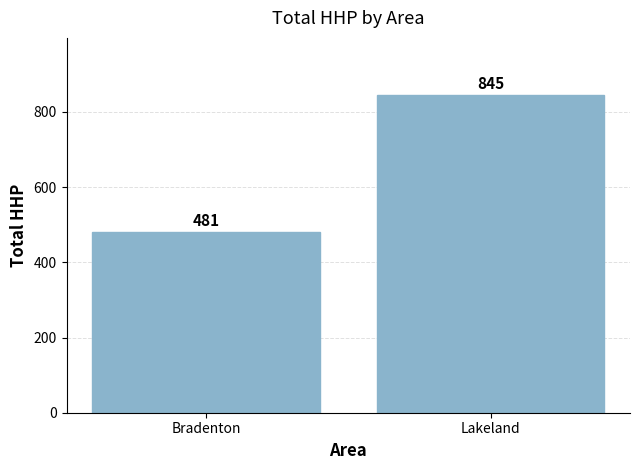

Reading left to right, list all the values displayed in this chart.

481	845